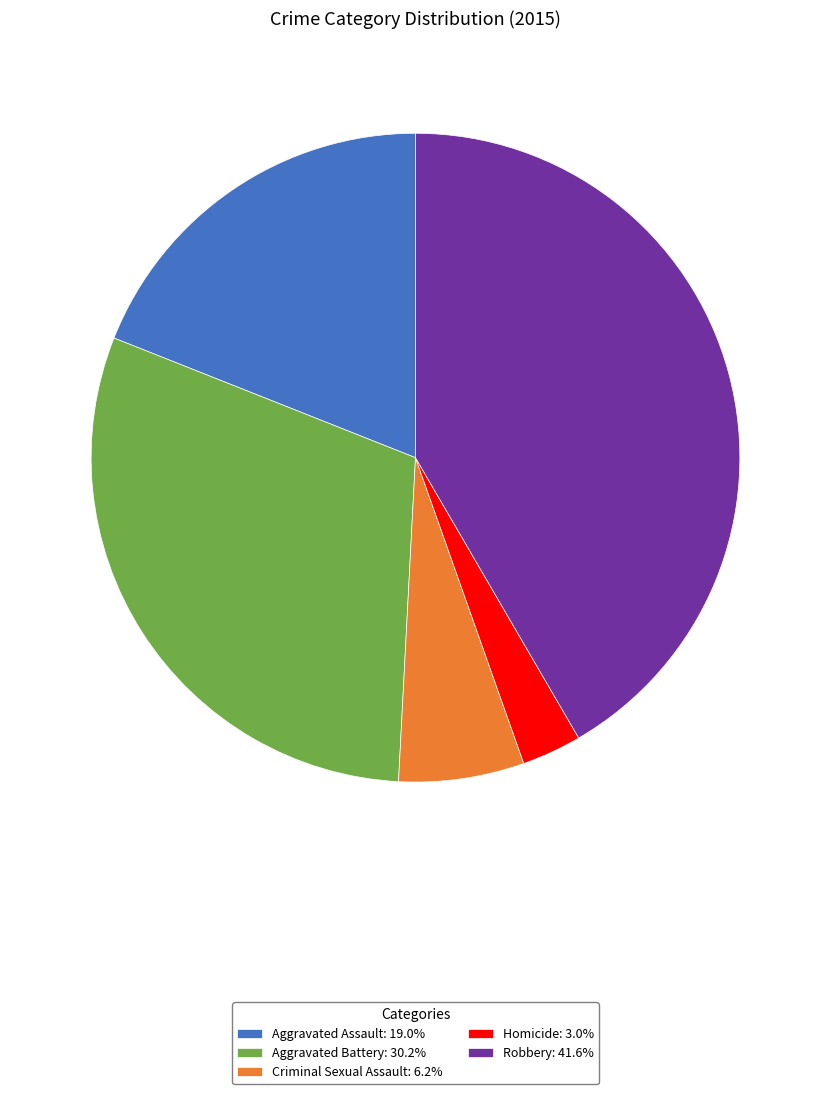

How many slices are in this pie chart?

5